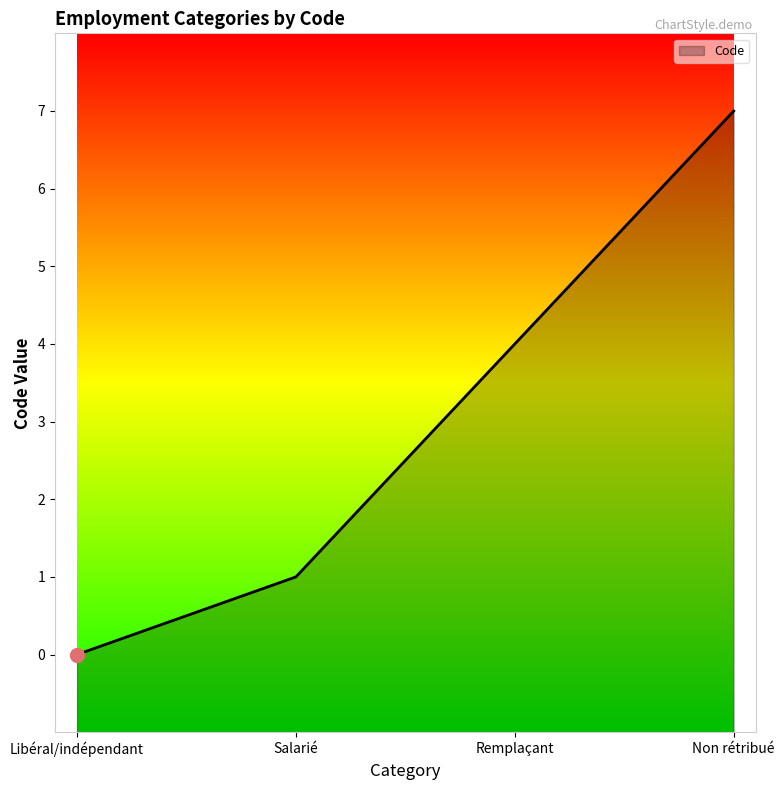

What is the maximum value shown in the chart?

7